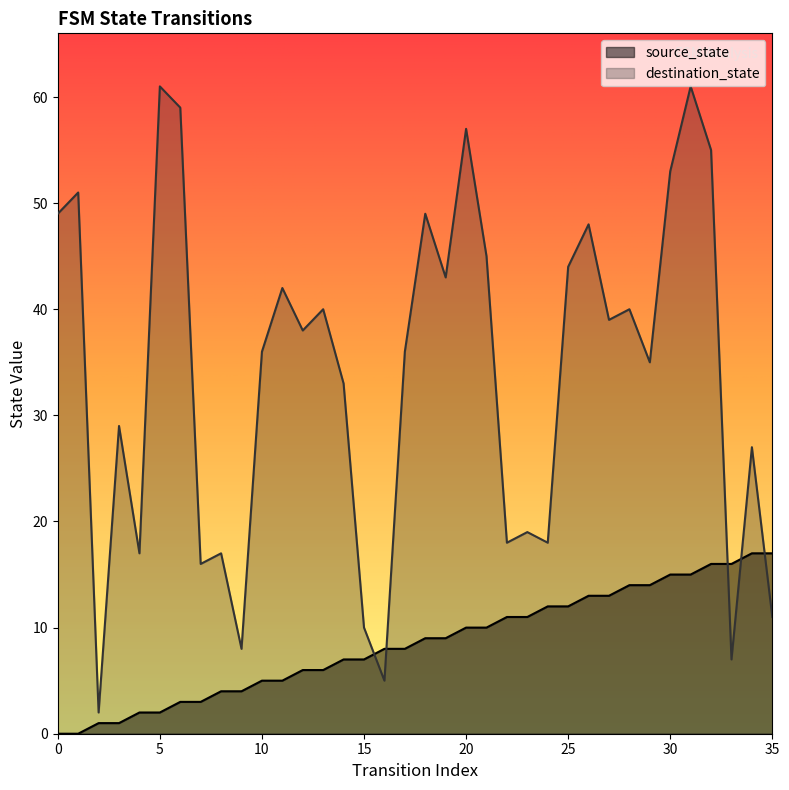

Reading left to right, list all the values displayed in this chart.

source_state: 0	0	1	1	2	2	3	3	4	4	5	5	6	6	7	7	8	8	9	9	10	10	11	11	12	12	13	13	14	14	15	15	16	16	17	17
destination_state: 49	51	2	29	17	61	59	16	17	8	36	42	38	40	33	10	5	36	49	43	57	45	18	19	18	44	48	39	40	35	53	61	55	7	27	11